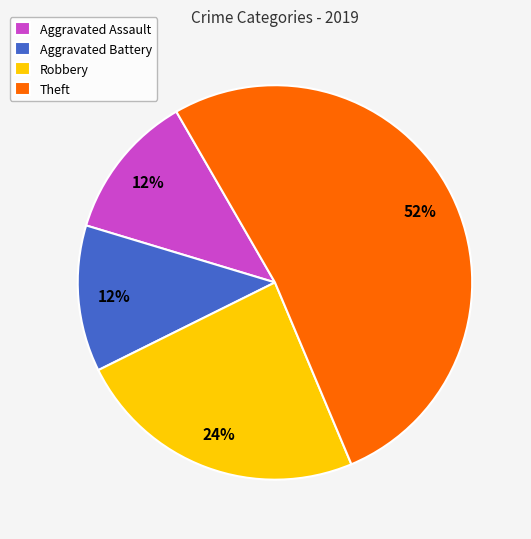

To the nearest percent, what is the difference between the largest and smallest slice percentages?

40%